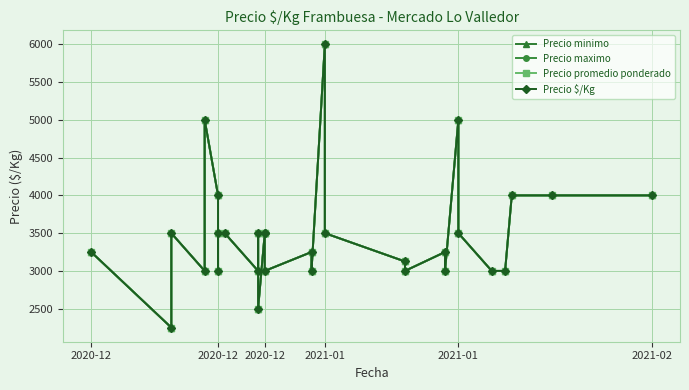

How many categories are shown in the chart?

30